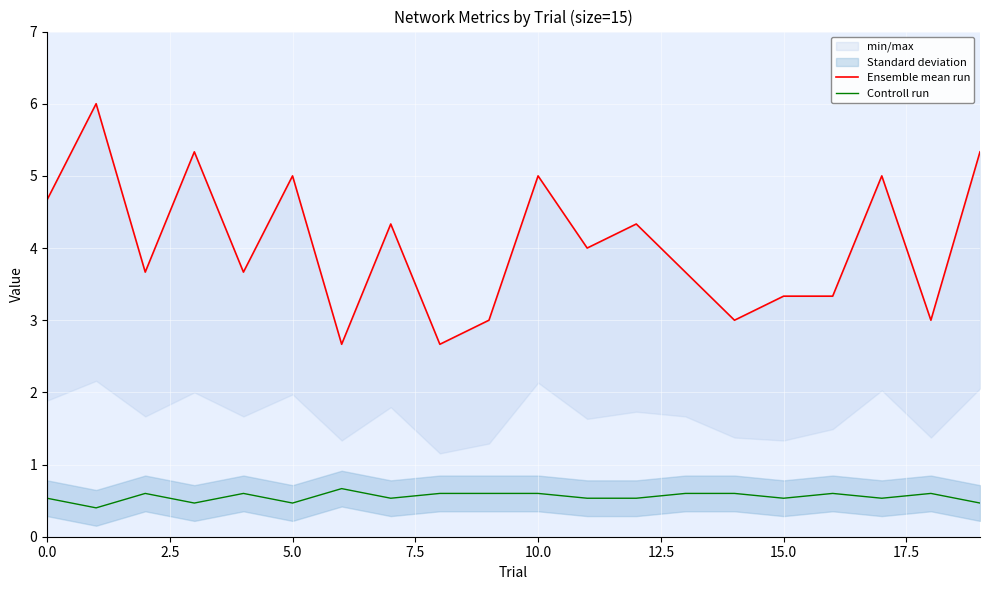

Which series has the largest total across all categories?

Ensemble mean run